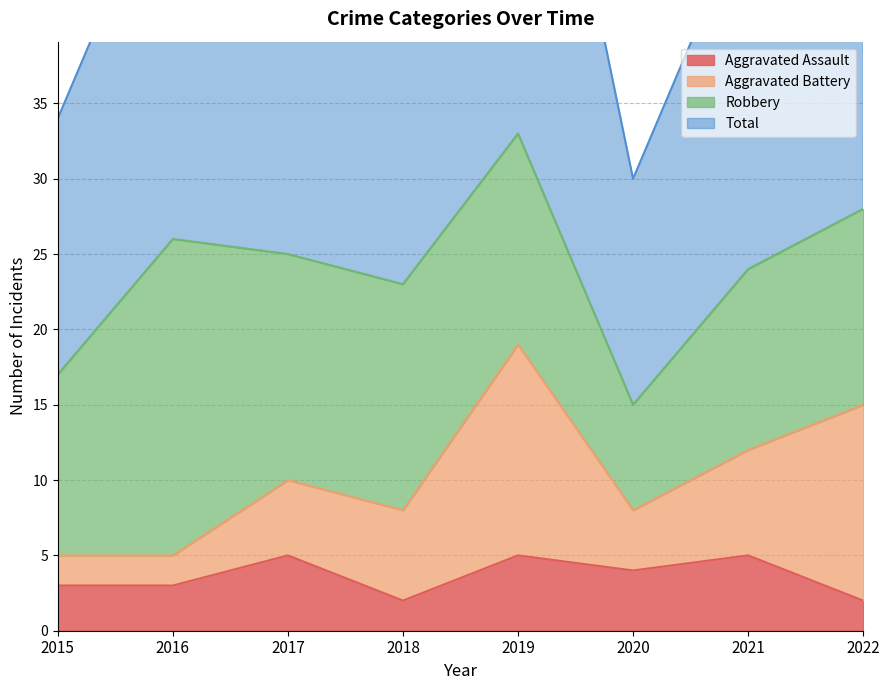

Is the value of Aggravated Assault at 2019 greater than the value of Total at 2020?

No